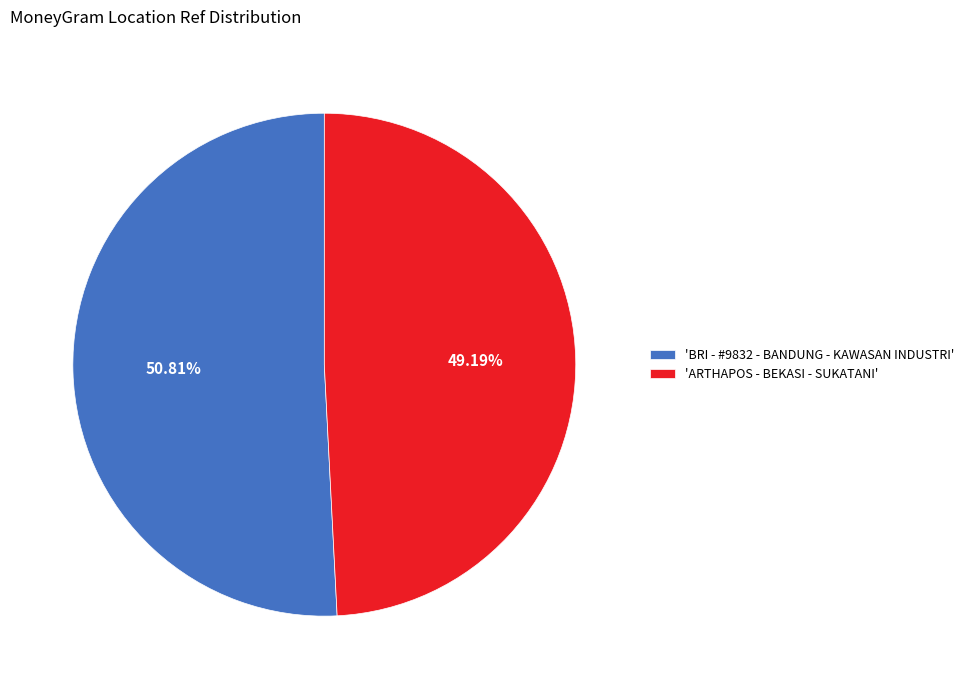

How many slices are in this pie chart?

2